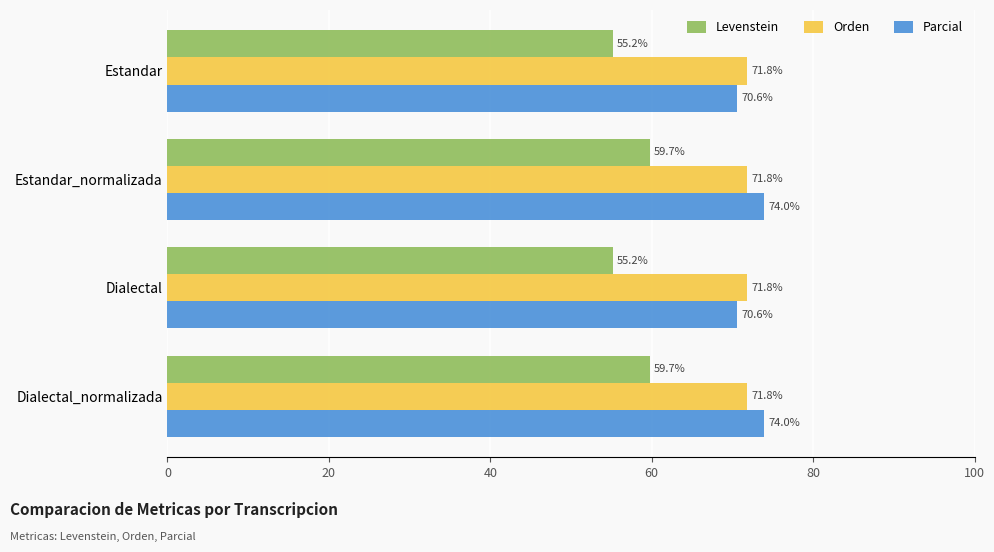

What is the maximum value for Levenstein?

59.7